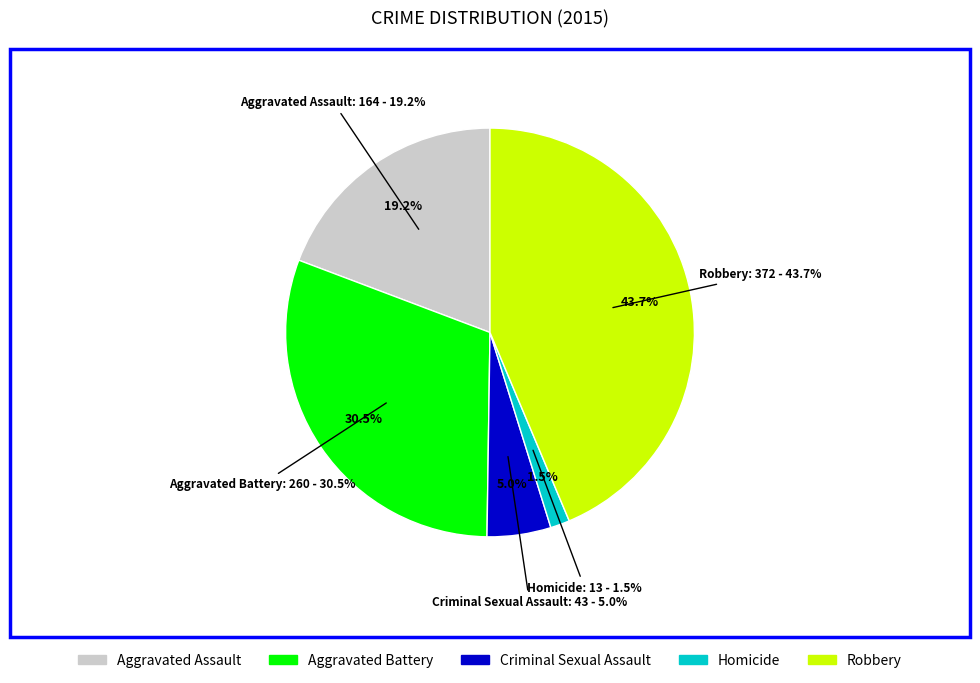

To the nearest percent, what portion does Robbery represent?

44%